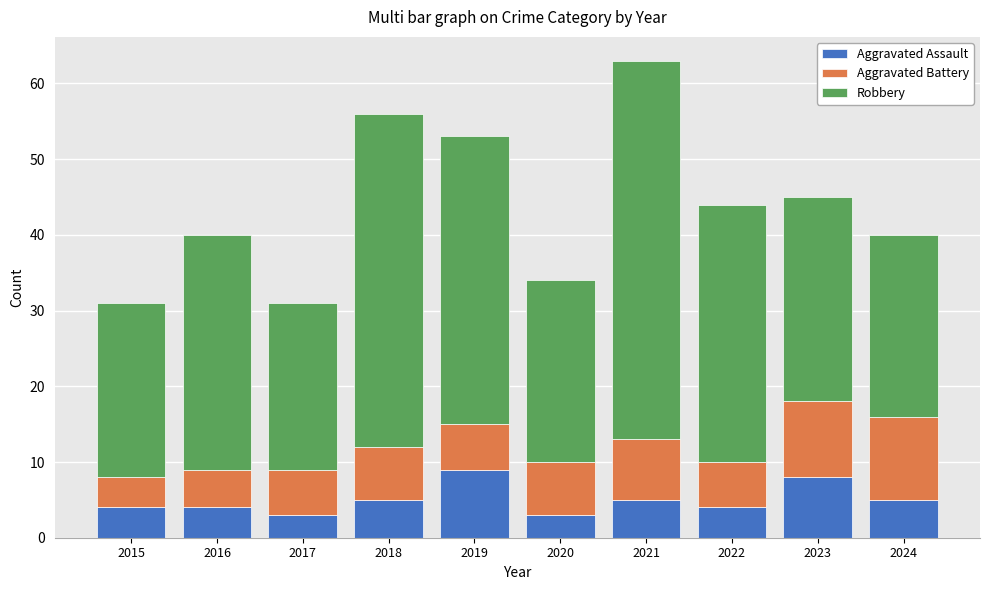

At which category is the sum across all series the highest?

2021